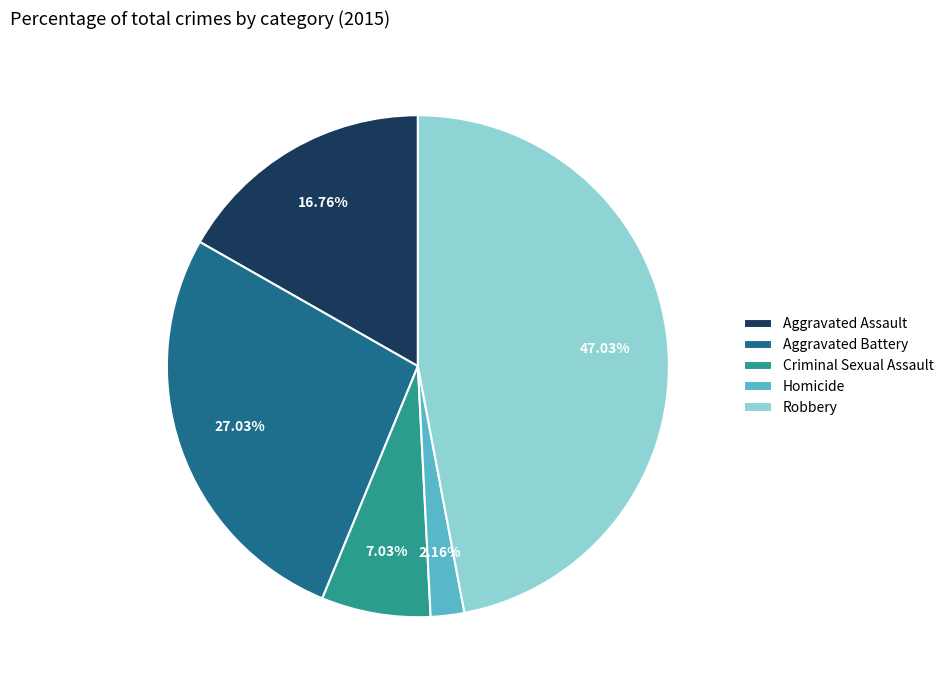

Which slice is the largest?

Robbery